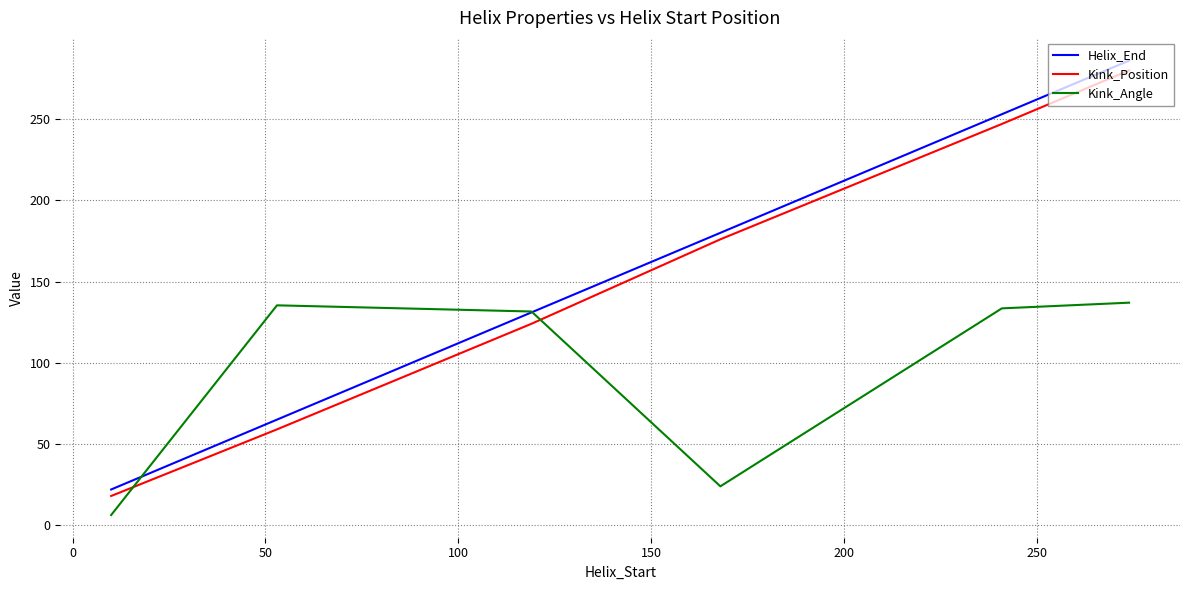

What is the maximum value shown in the chart?

286.0